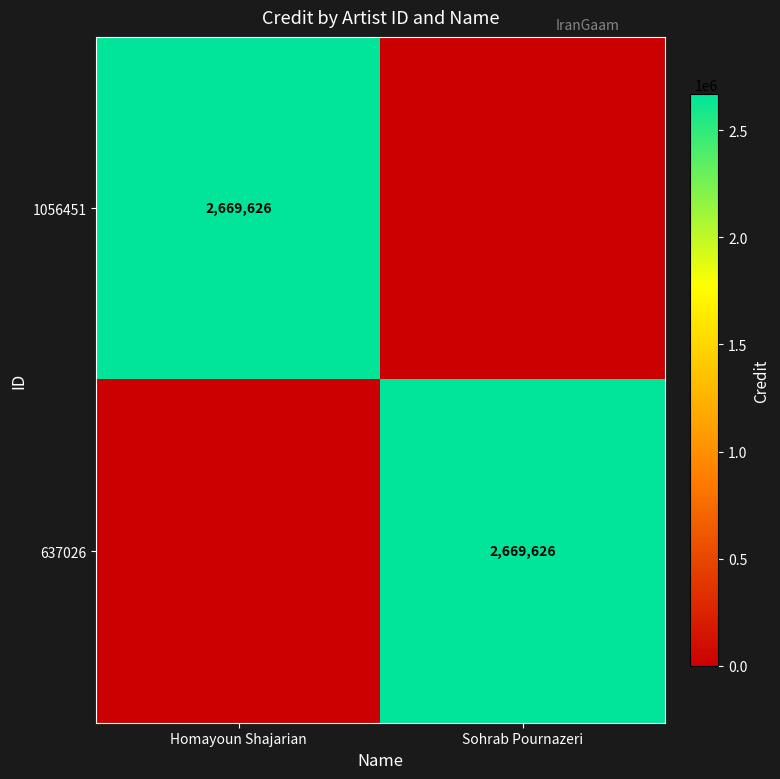

Is it true that 1056451 equals 1116780 at Homayoun Shajarian?

False